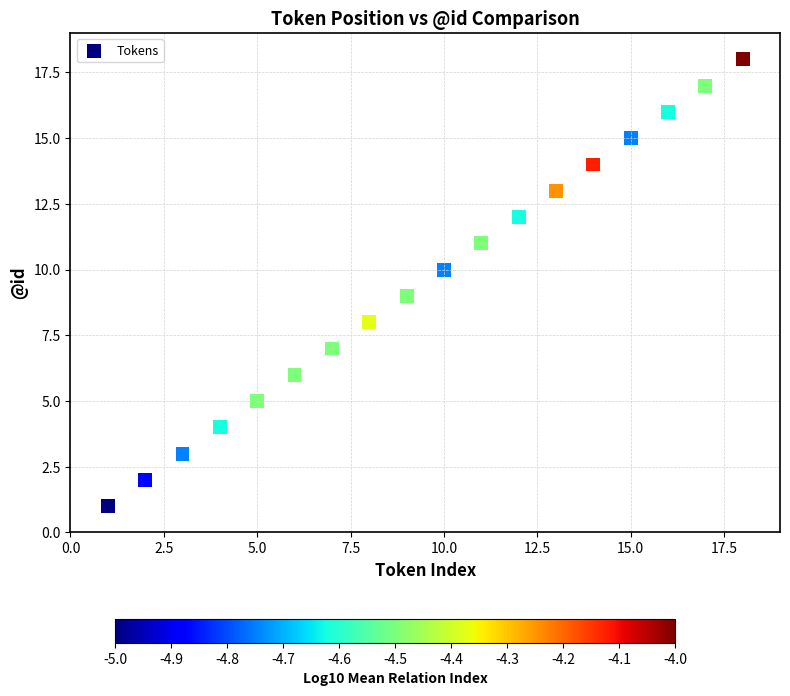

What is the range of Y values (max minus min)?

17